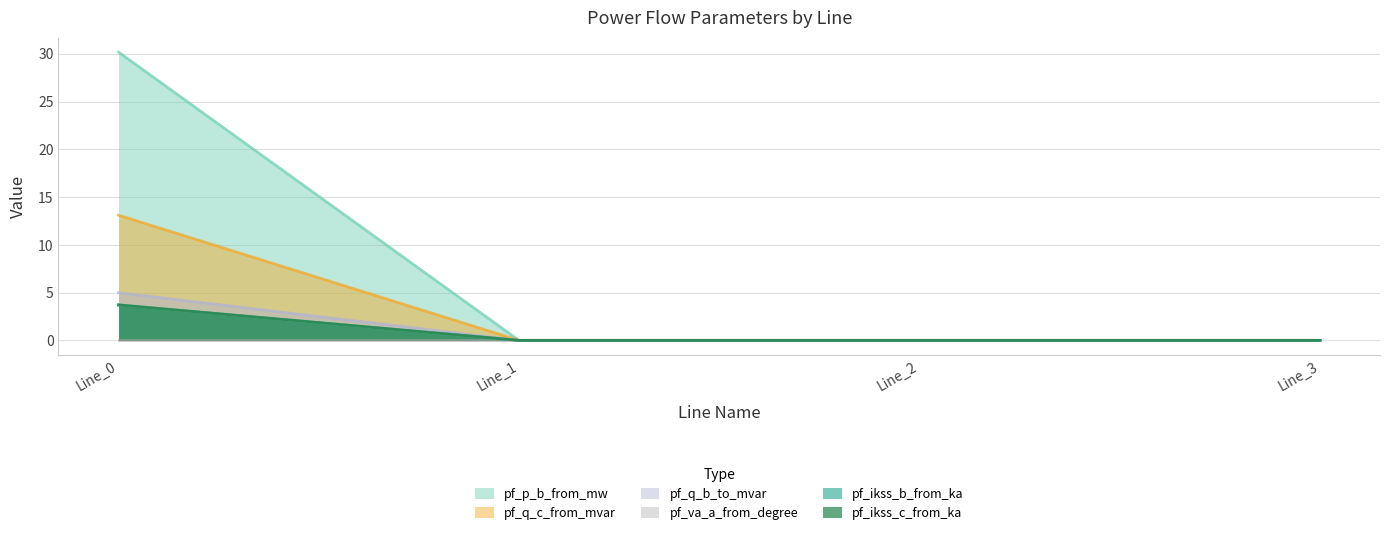

True or false: pf_ikss_c_from_ka has a value of 3.7 at Line_0.

True